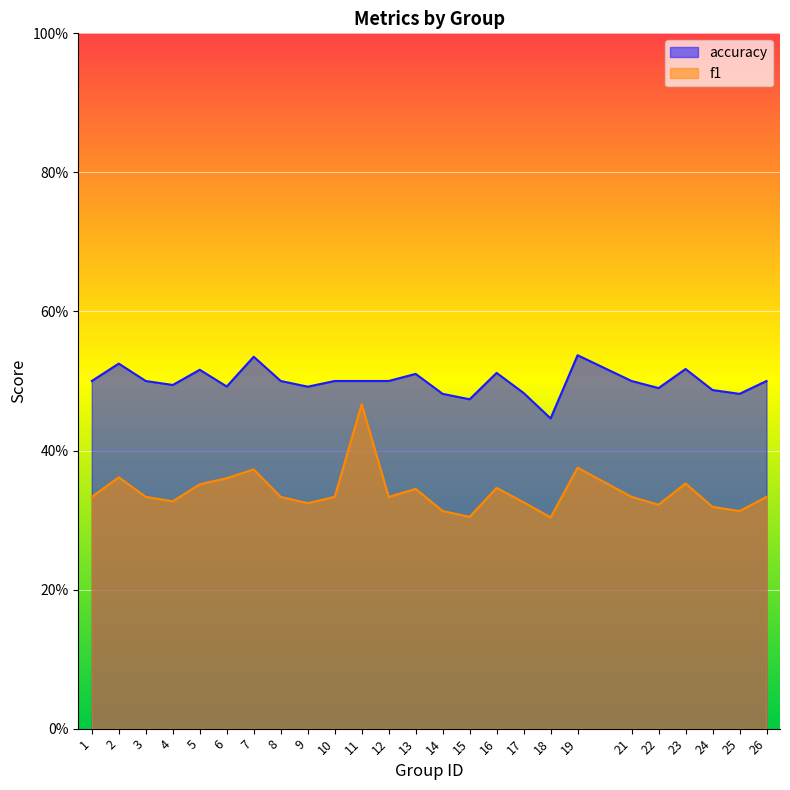

Does the chart display data point markers on the line(s)?

No